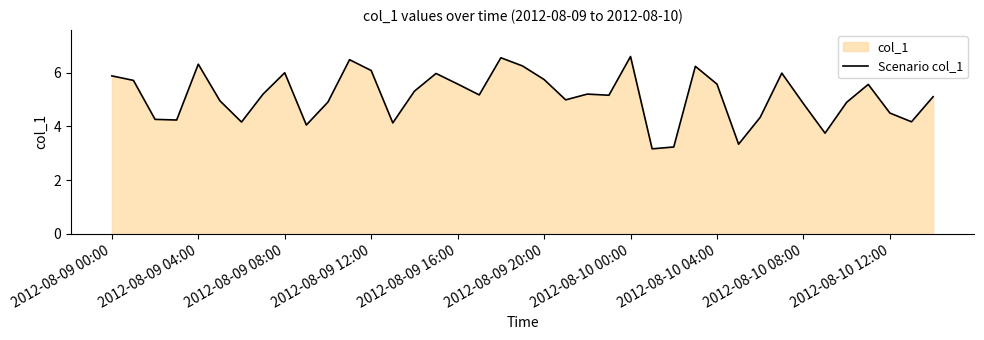

The value at 2012-08-09 16:00 is 3.1. True or false?

False